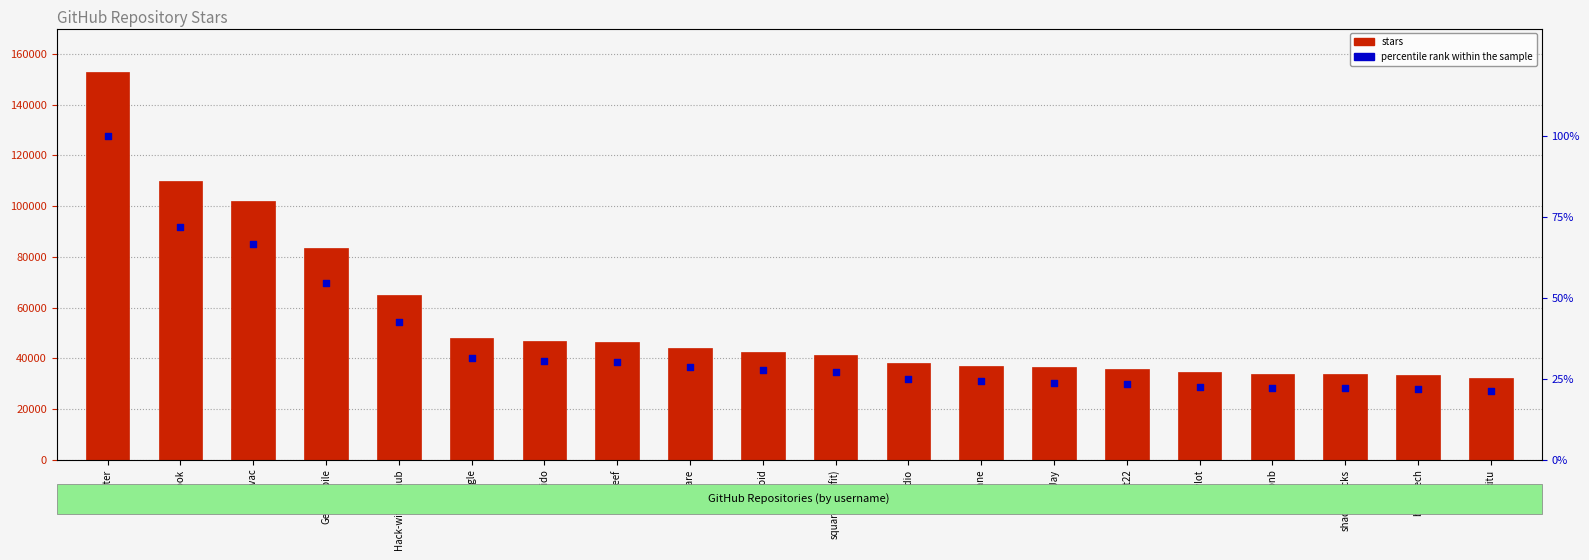

Which series has the largest Y range (max minus min)?

stars